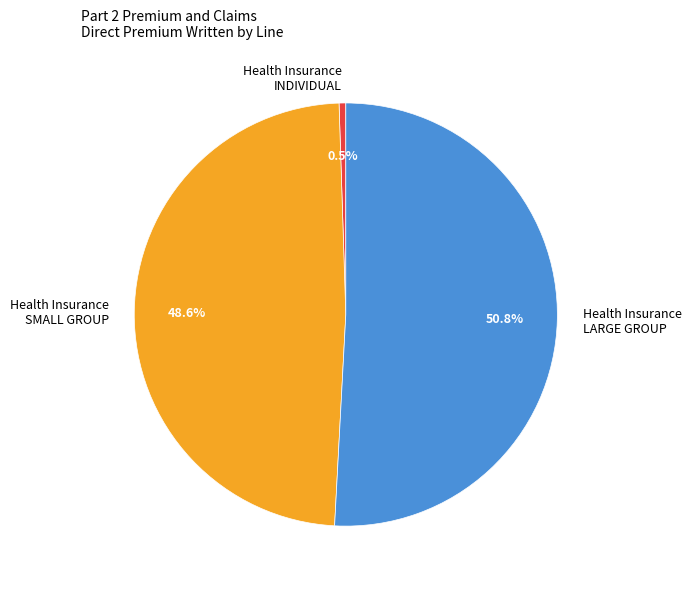

How much of the chart is everything except Health Insurance SMALL GROUP?

51.4%